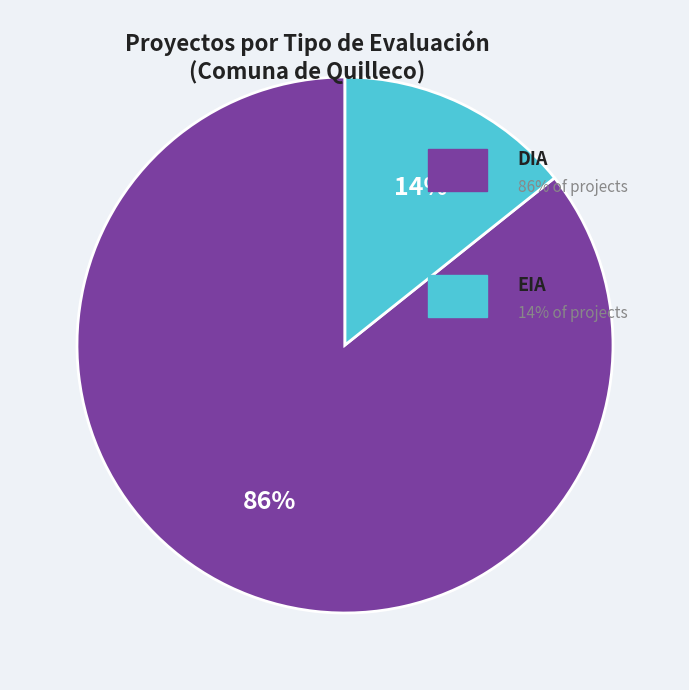

To the nearest percent, what is the average slice percentage?

50%